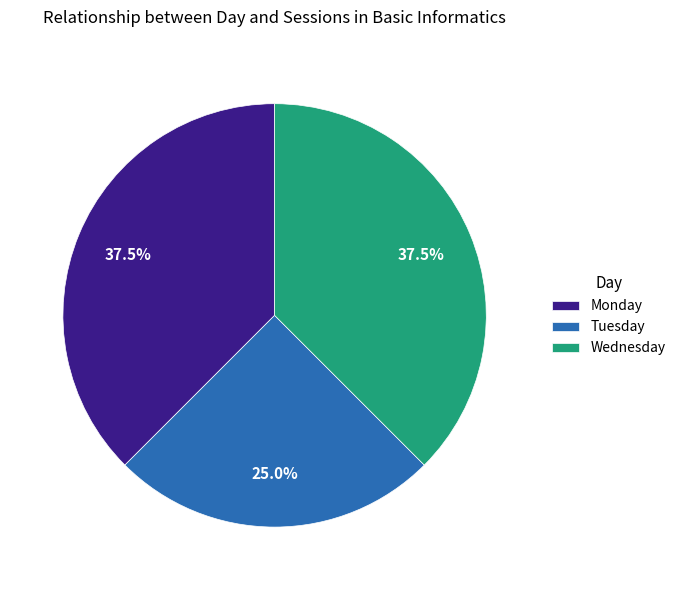

Is it true that Tuesday is 25% of the pie?

True